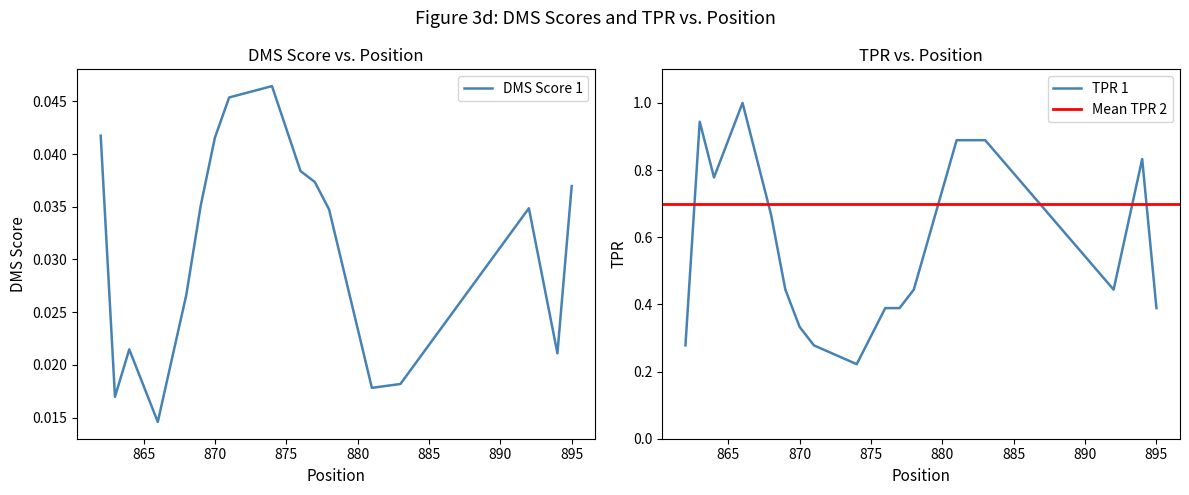

The value of TPR 1 at 895 is 0.1. True or false?

False